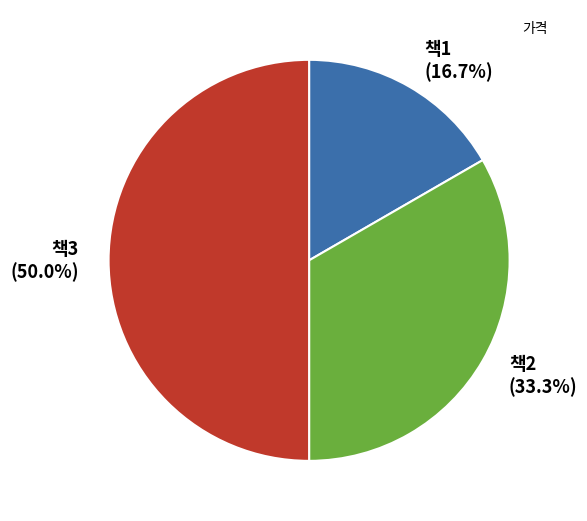

Count the number of slices in the pie.

3